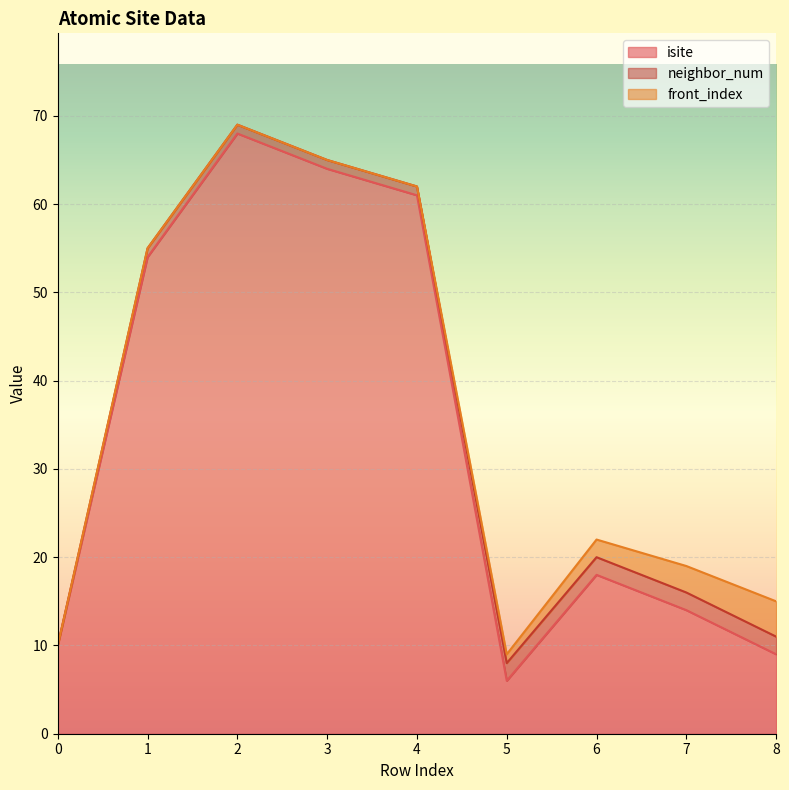

What is the difference between the isite values at 1 and 6?

36